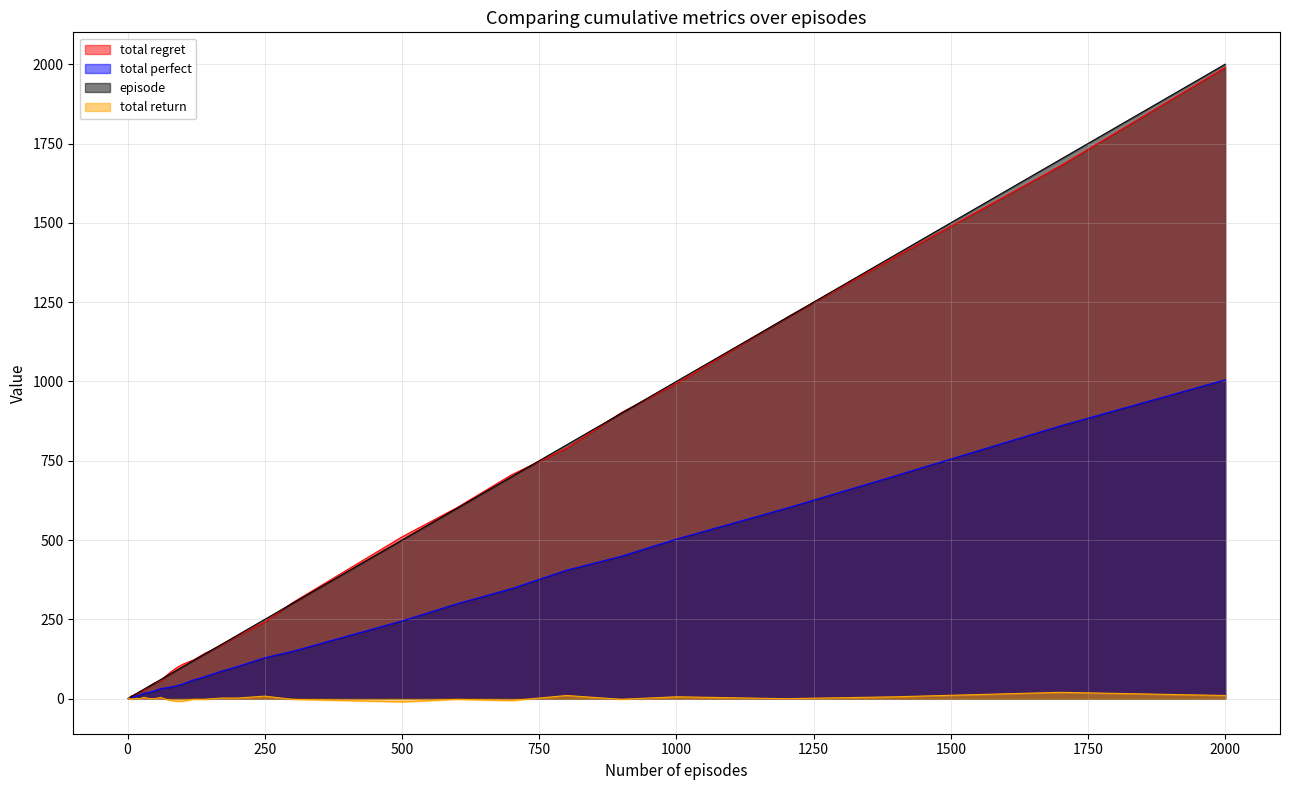

What is the value of the total_return point at the 16th from the left?

4